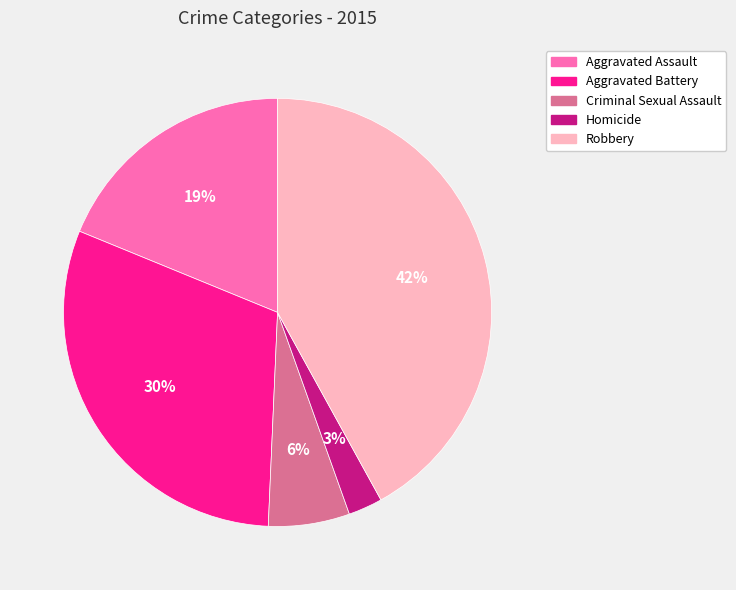

To the nearest percent, what portion does Aggravated Assault represent?

19%